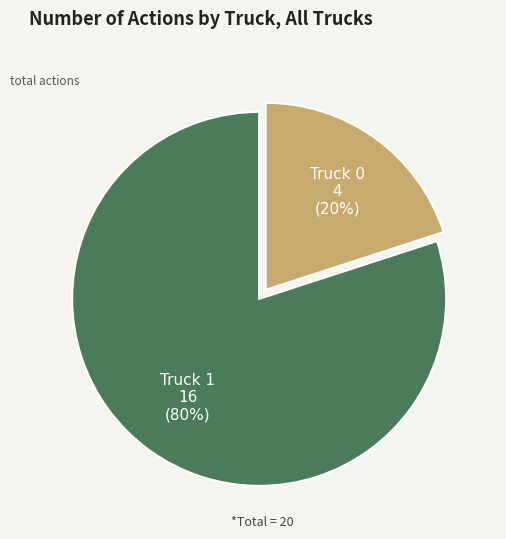

Is there a majority slice in this chart?

Yes